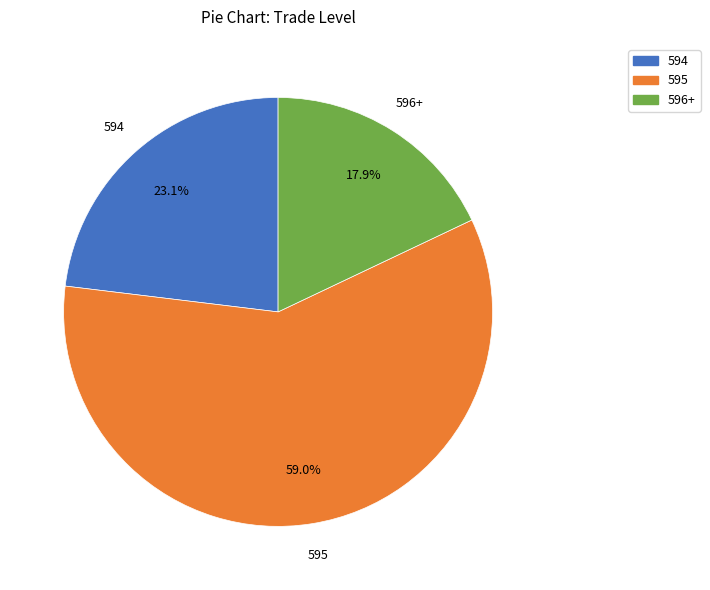

Rank the categories by value from lowest to highest.

596+, 594, 595